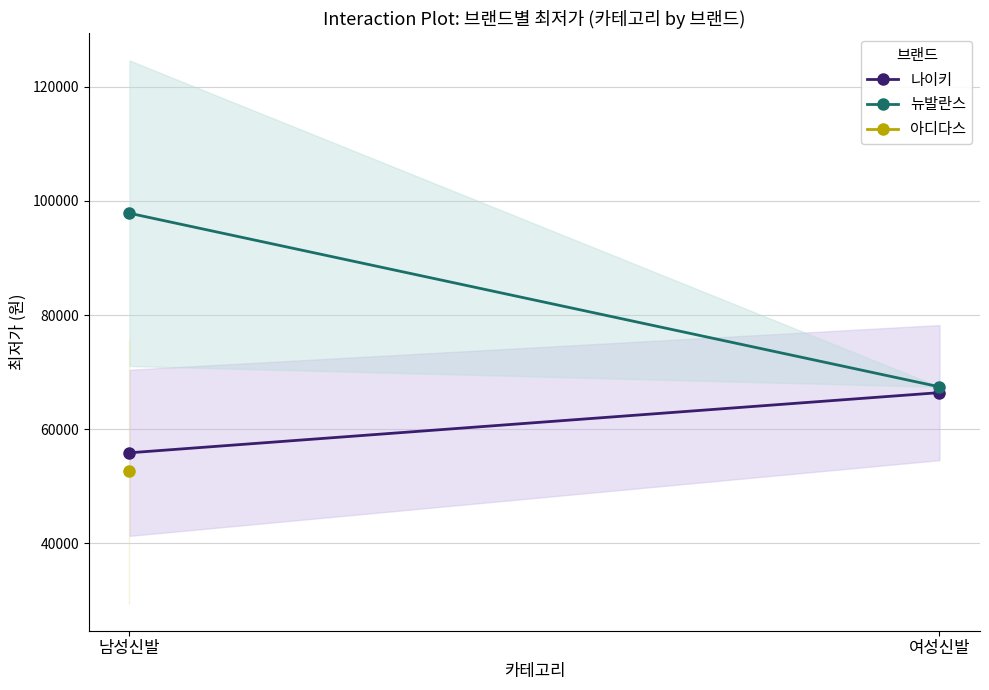

What is the sum of all 뉴발란스 values?

165250.0